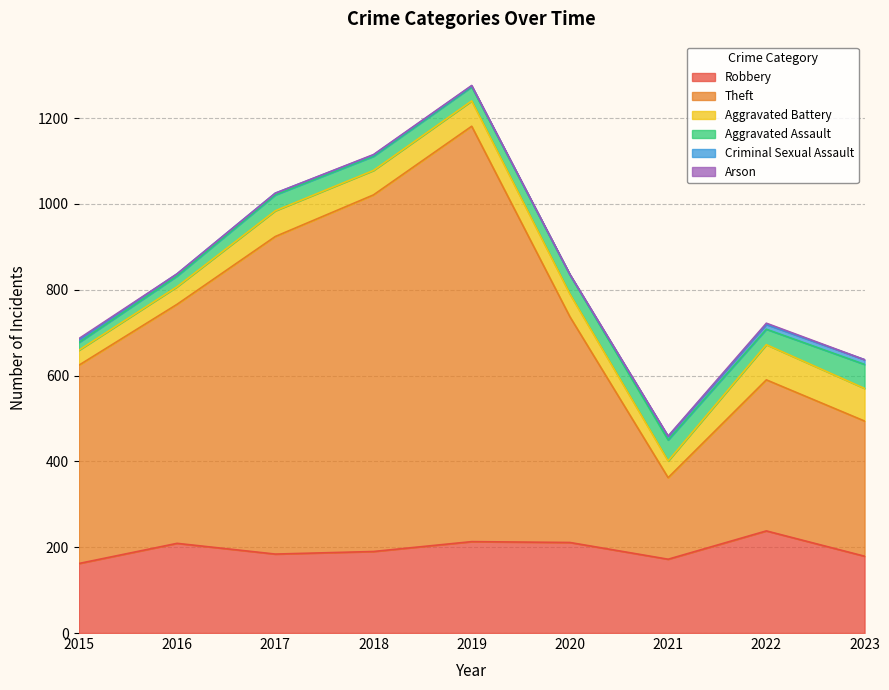

Reading left to right, what are all the values shown in this chart?

Robbery: 162	209	184	190	213	211	172	238	179
Theft: 462	557	740	831	968	526	190	352	315
Aggravated Battery: 35	41	60	57	59	53	39	82	76
Aggravated Assault: 18	25	37	33	33	45	49	36	56
Criminal Sexual Assault: 6	5	4	3	2	0	8	11	11
Arson: 3	0	0	1	1	1	1	3	0